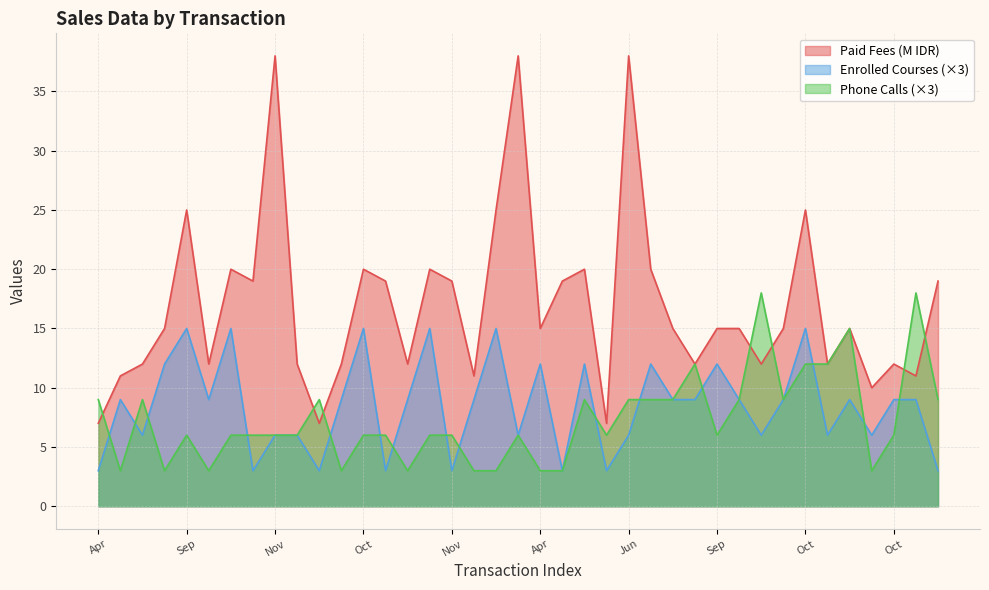

Does the chart have visible grid lines?

Yes